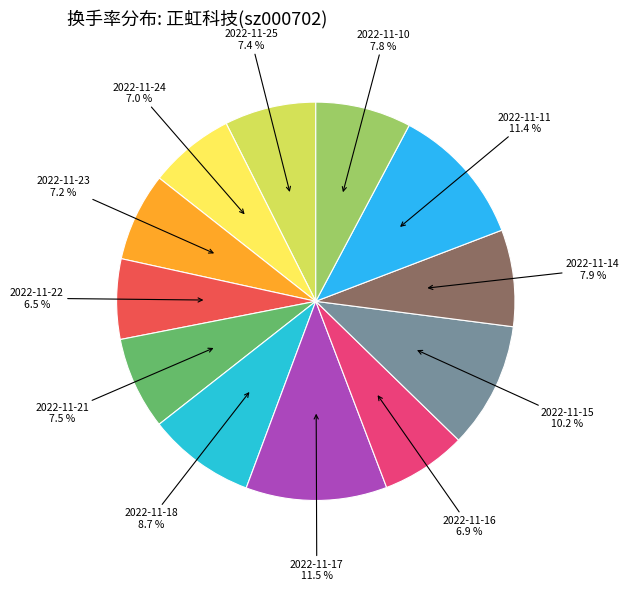

Is it true that 2022-11-11 is 4% of the pie?

False